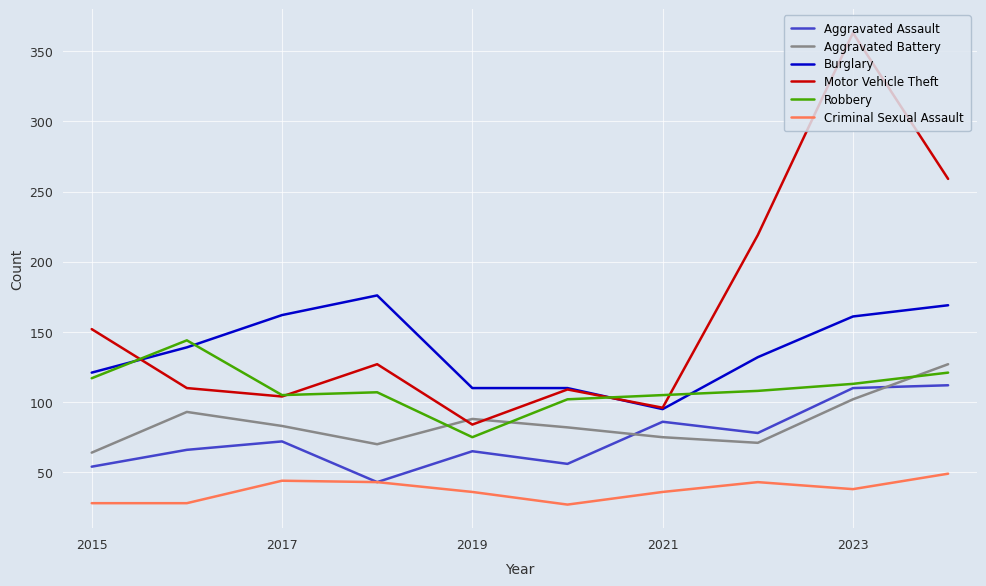

Which series has the largest total across all categories?

Motor Vehicle Theft